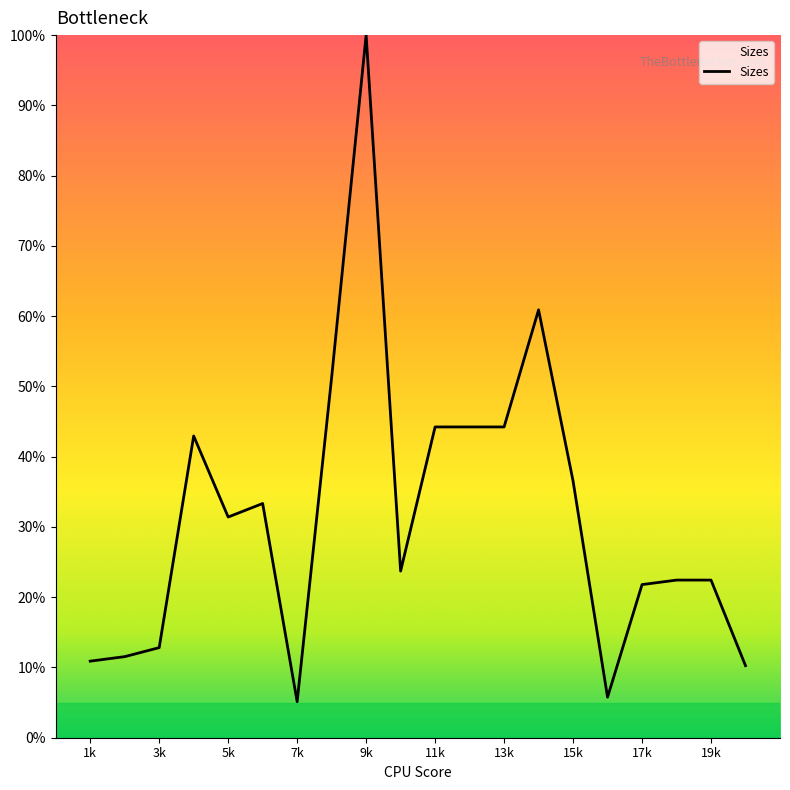

What is the sum of all values?

635.9